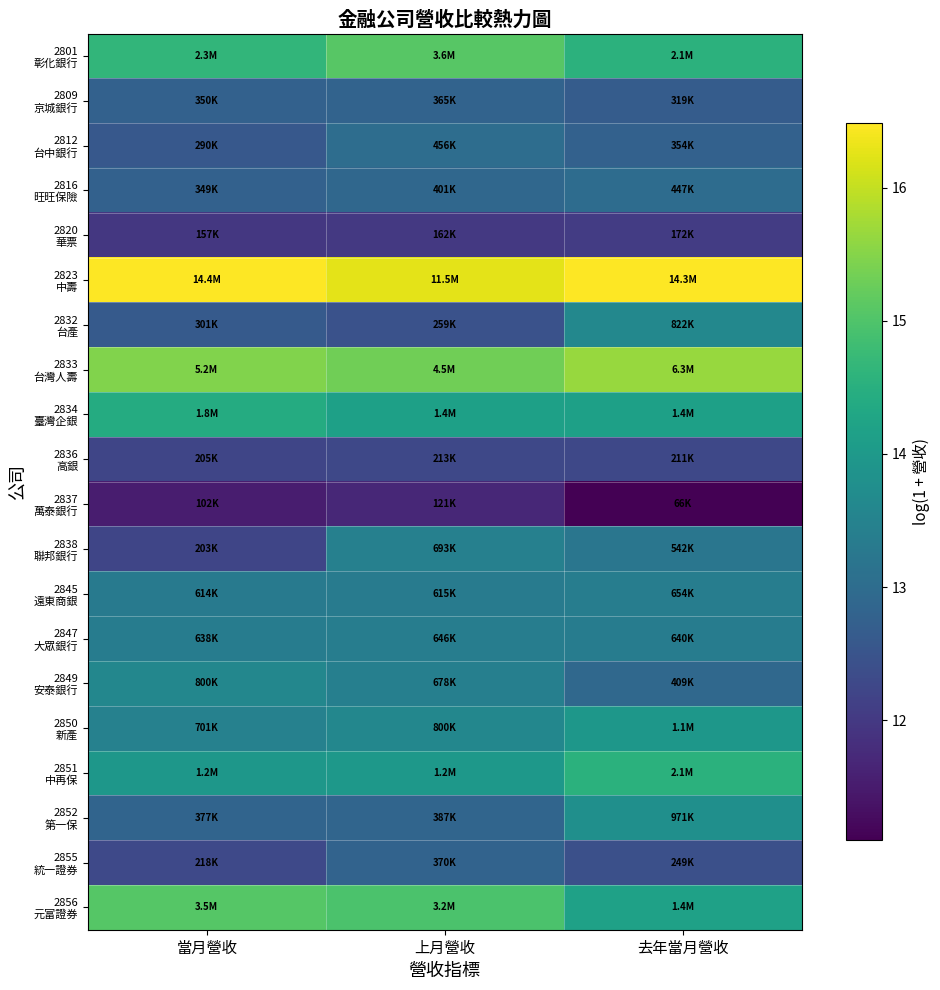

Rank the series by their maximum value, from lowest to highest.

2837 萬泰銀行, 2820 華票, 2836 高銀, 2809 京城銀行, 2855 統一證券, 2816 旺旺保險, 2812 台中銀行, 2847 大眾銀行, 2845 遠東商銀, 2838 聯邦銀行, 2849 安泰銀行, 2832 台產, 2852 第一保, 2850 新產, 2834 臺灣企銀, 2851 中再保, 2856 元富證券, 2801 彰化銀行, 2833 台灣人壽, 2823 中壽